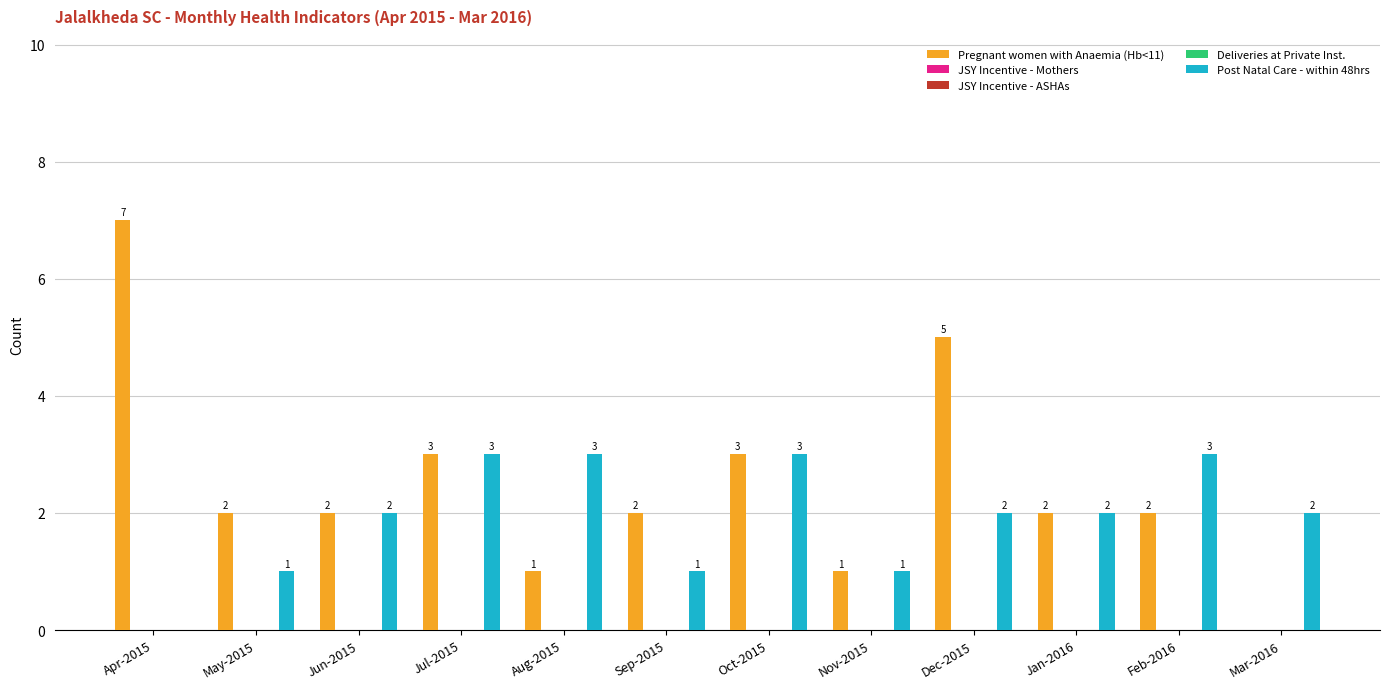

At how many categories does at least one series exceed 5?

1